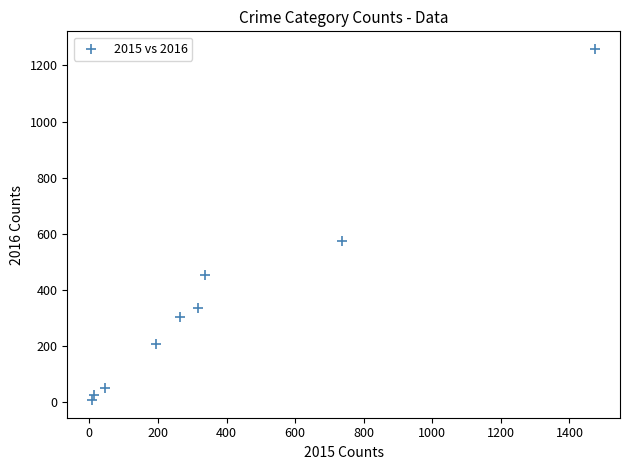

What Y value in the scatter plot is closest to 633?

576